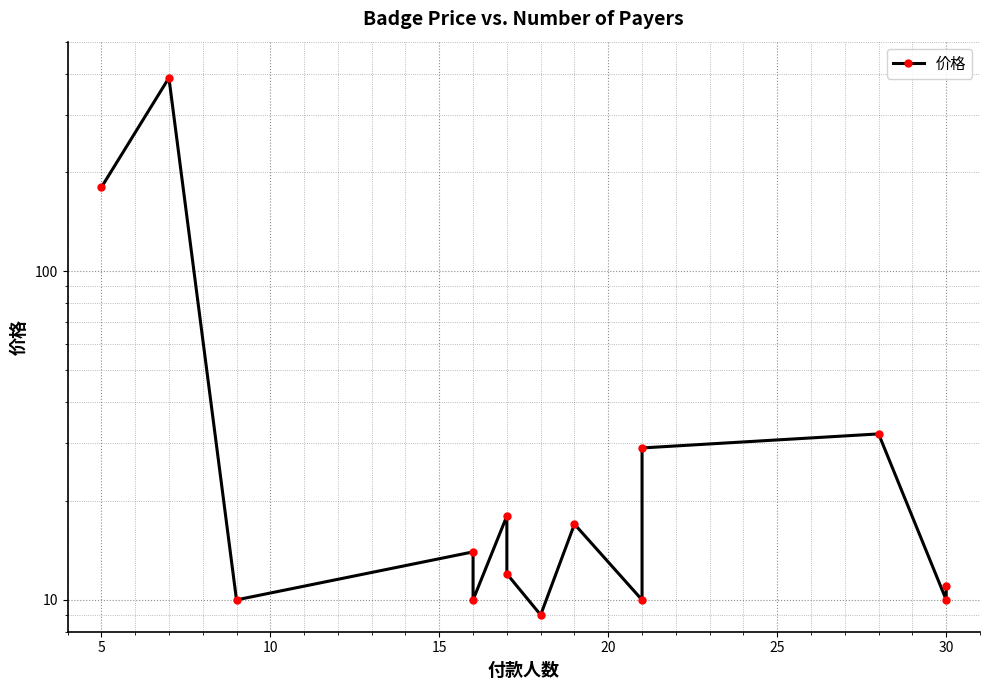

True or false: the data shows 5 at 30.

False